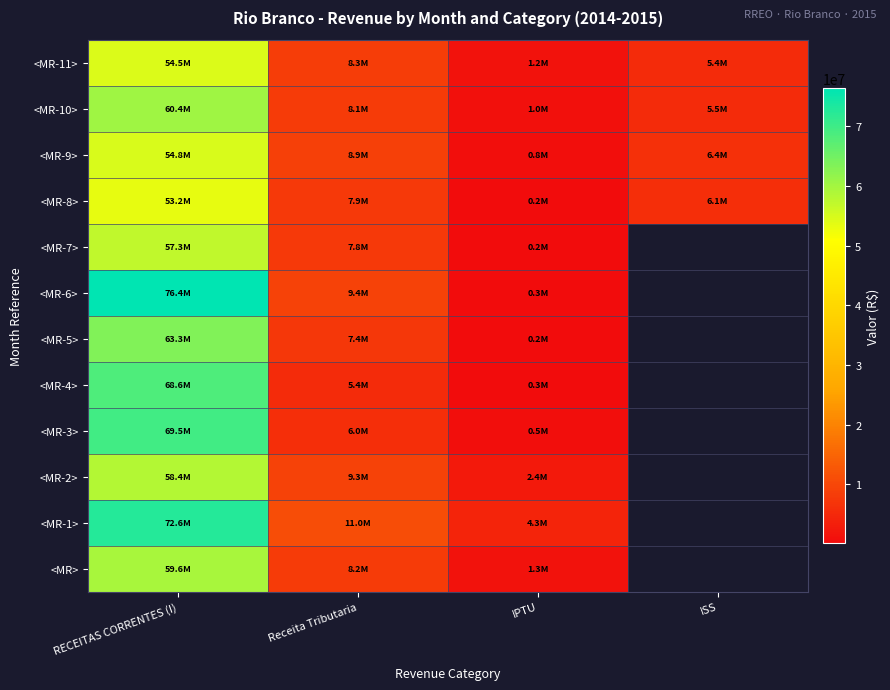

At which label does <MR-1> first exceed 11017246?

RECEITAS CORRENTES (I)